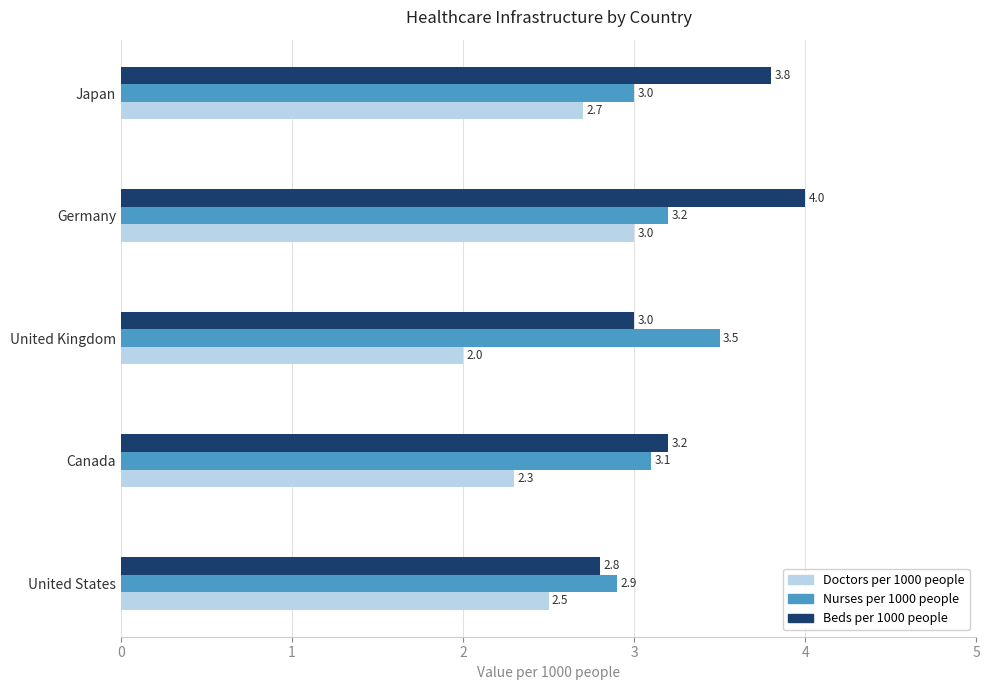

What is the difference between the second highest and minimum values in the Nurses per 1000 people series?

0.3